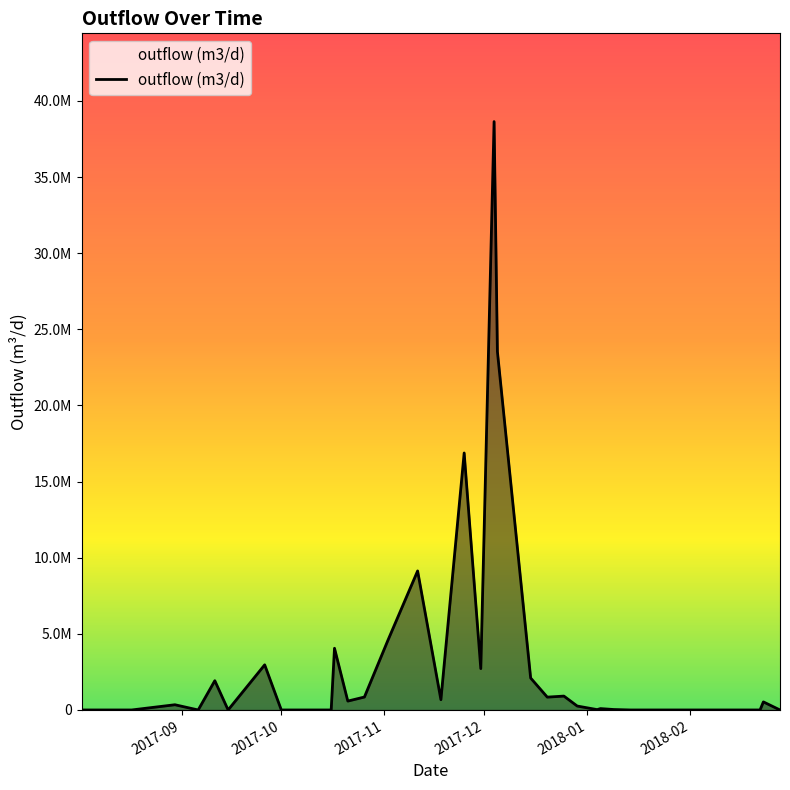

Count the number of data series in this chart.

1